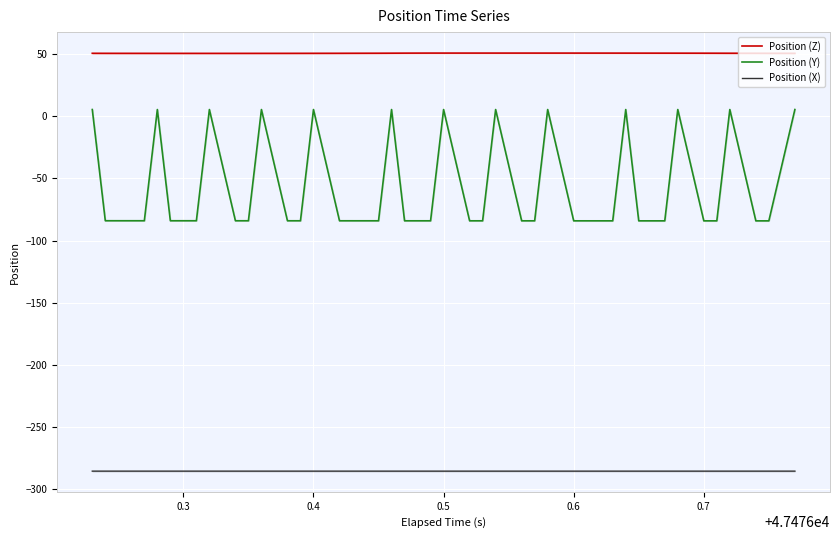

Is this an area chart (filled region under the line)?

No